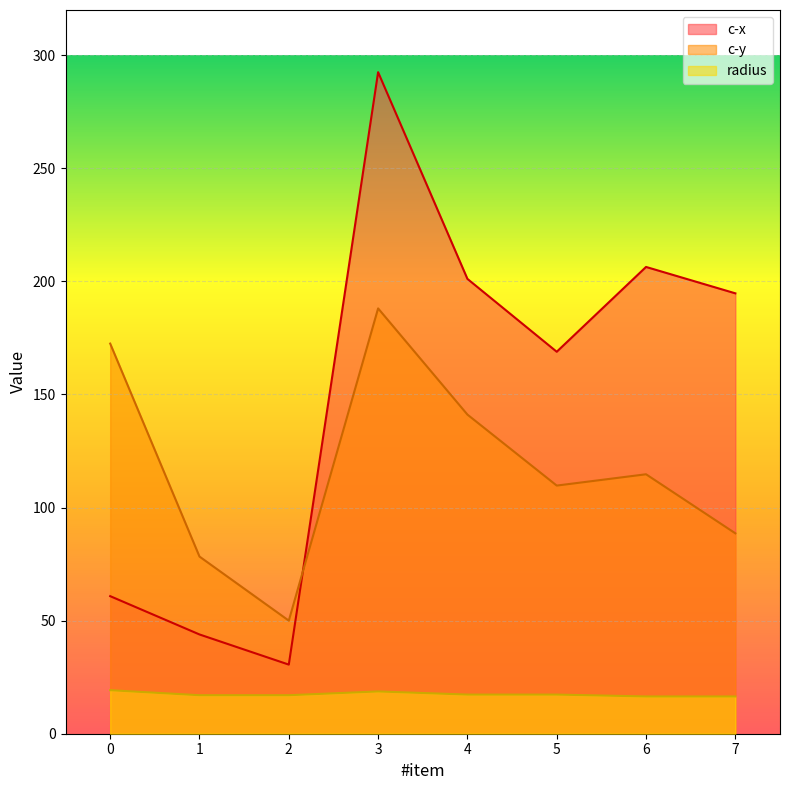

How many values in the radius series exceed 17?

6